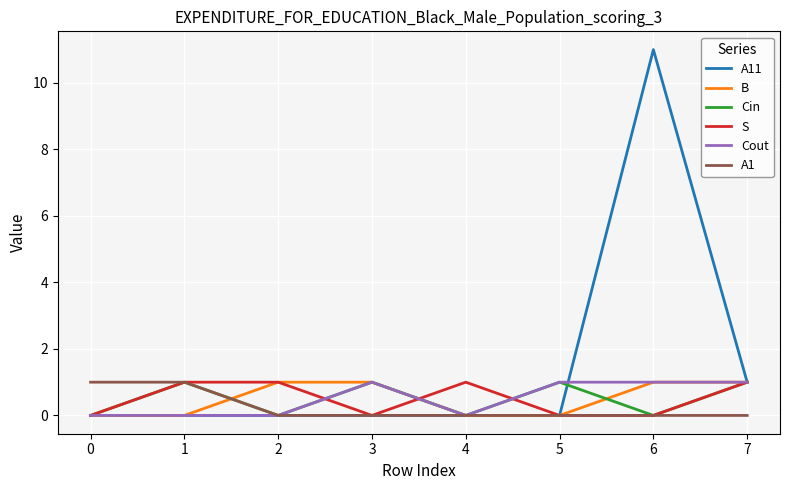

The value of S at 4 is 1. True or false?

True